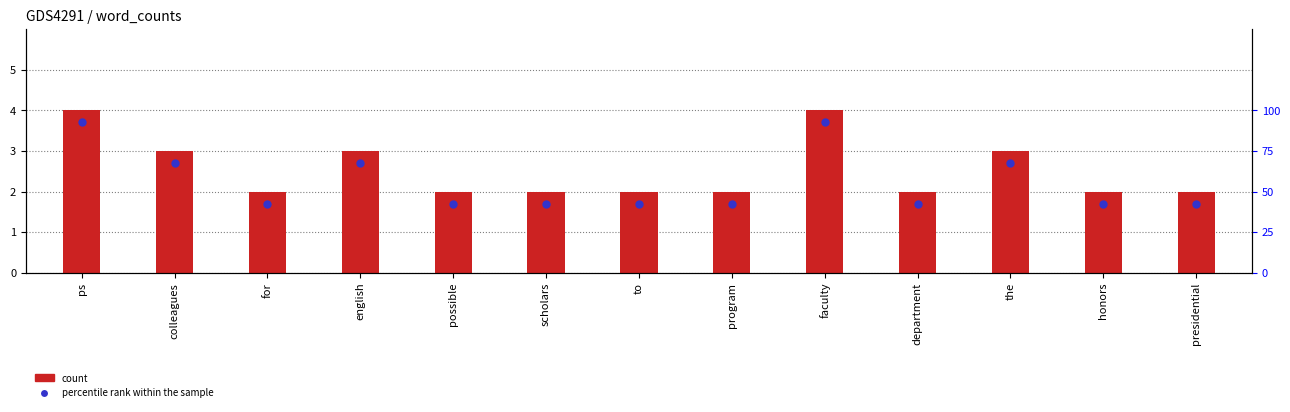

Which series reaches the minimum Y coordinate?

percentile rank within the sample